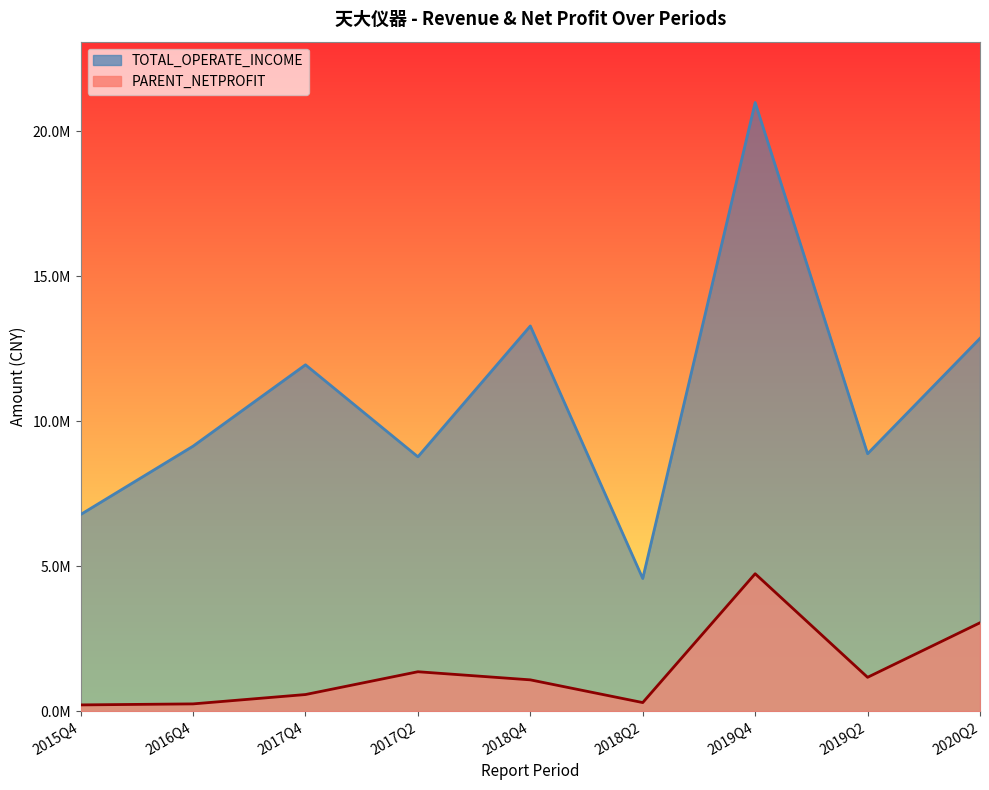

Where is the first local maximum for TOTAL_OPERATE_INCOME?

2017Q4